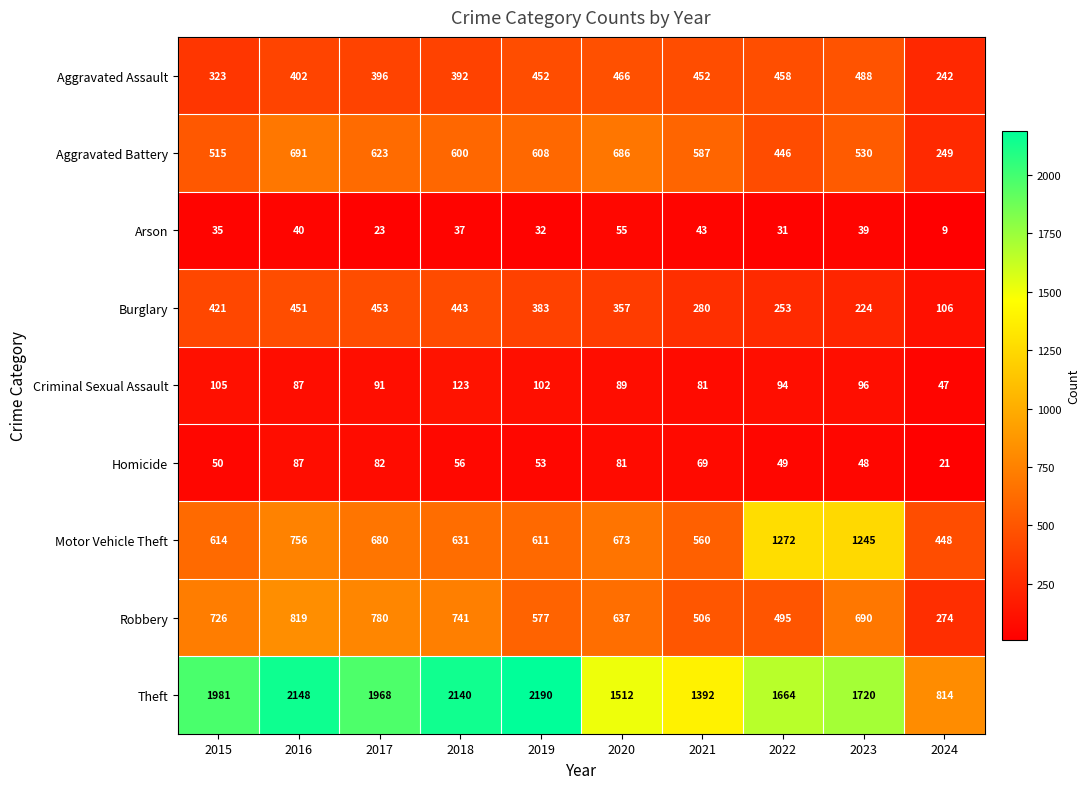

The Arson series shows 58 at 2023. True or false?

False